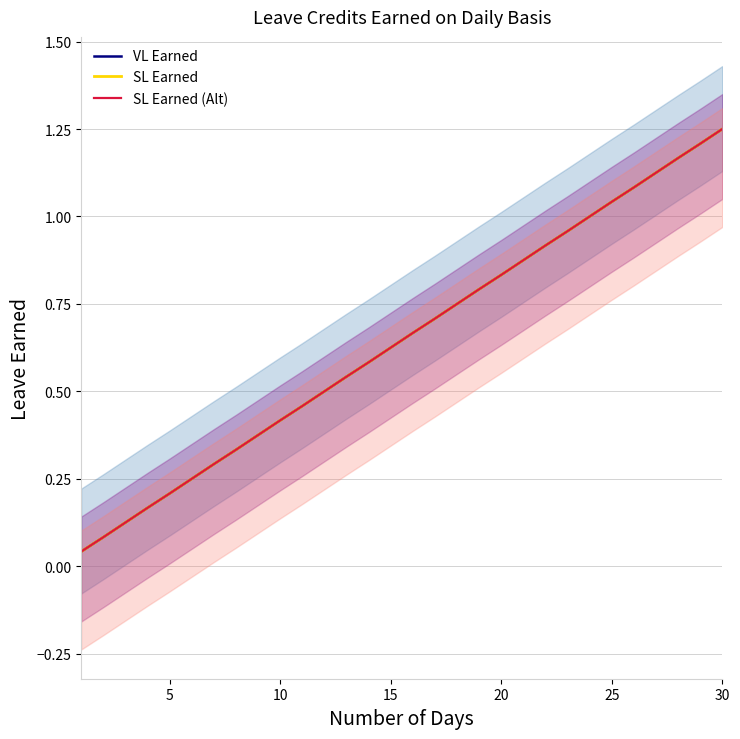

Does the chart have visible grid lines?

Yes